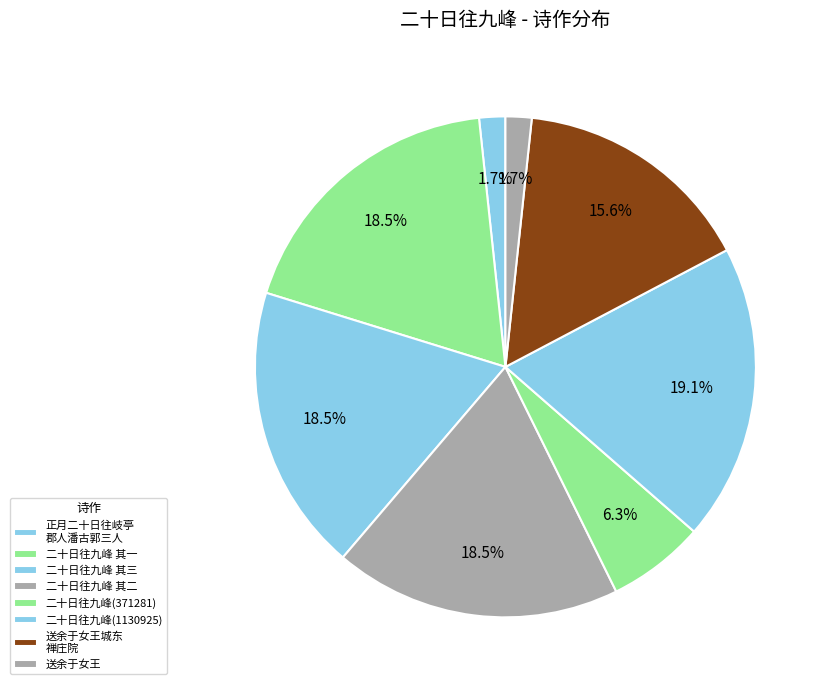

True or false: 二十日往九峰 其三 accounts for 19% of the total.

True